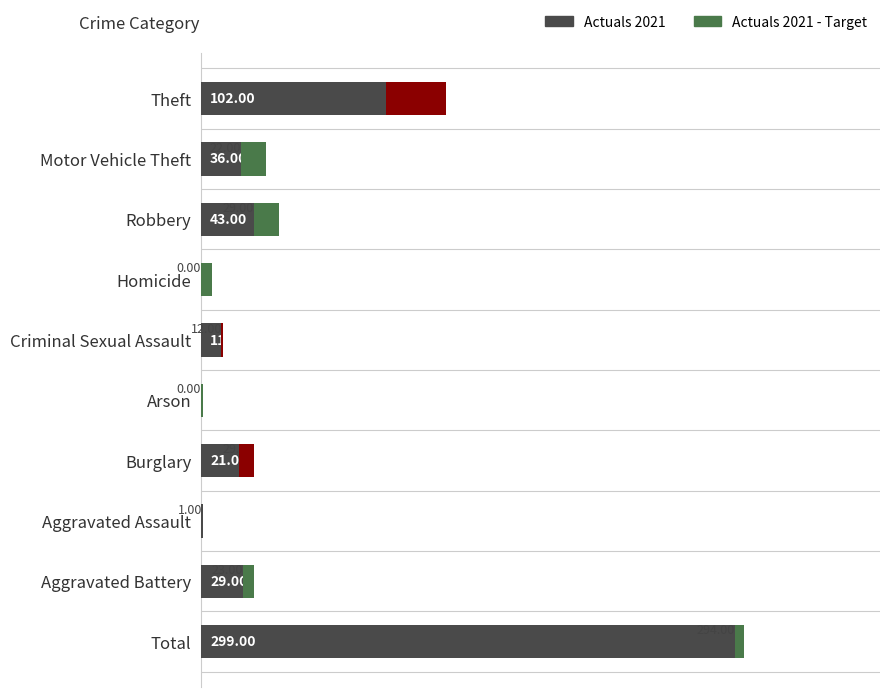

What are all the series names shown in the legend?

Actuals 2021, Actuals 2021 - Target